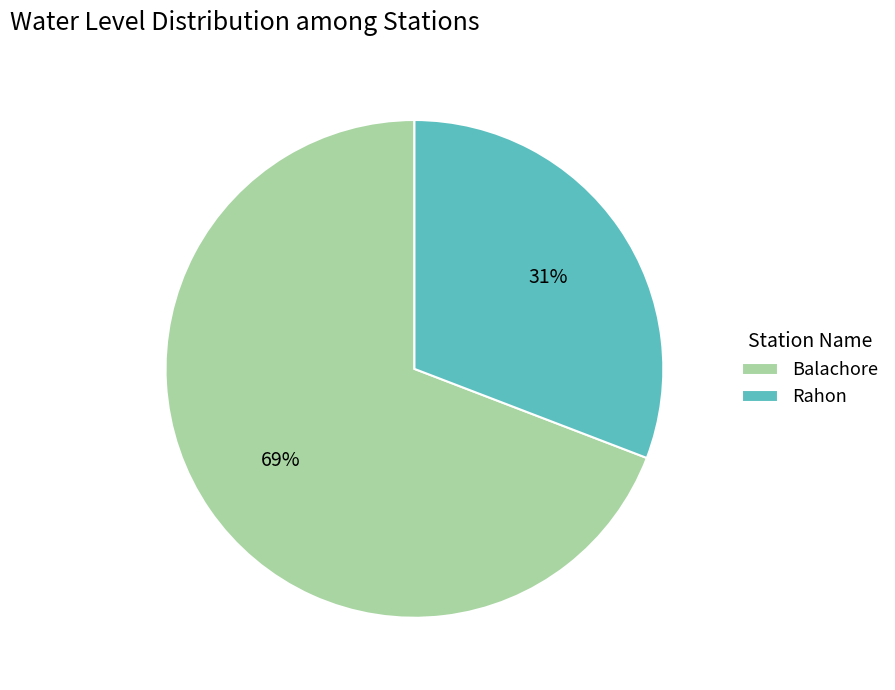

How many segments does this pie chart have?

2